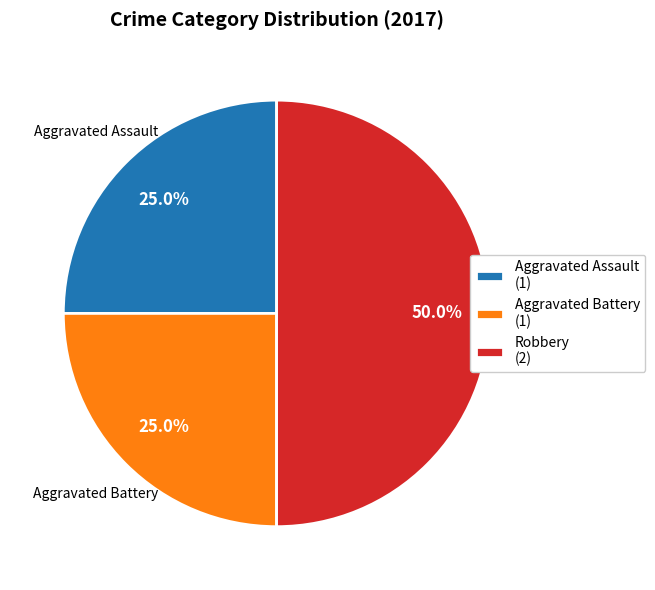

Between Robbery (2) and Aggravated Assault (1), which is larger?

Robbery (2)